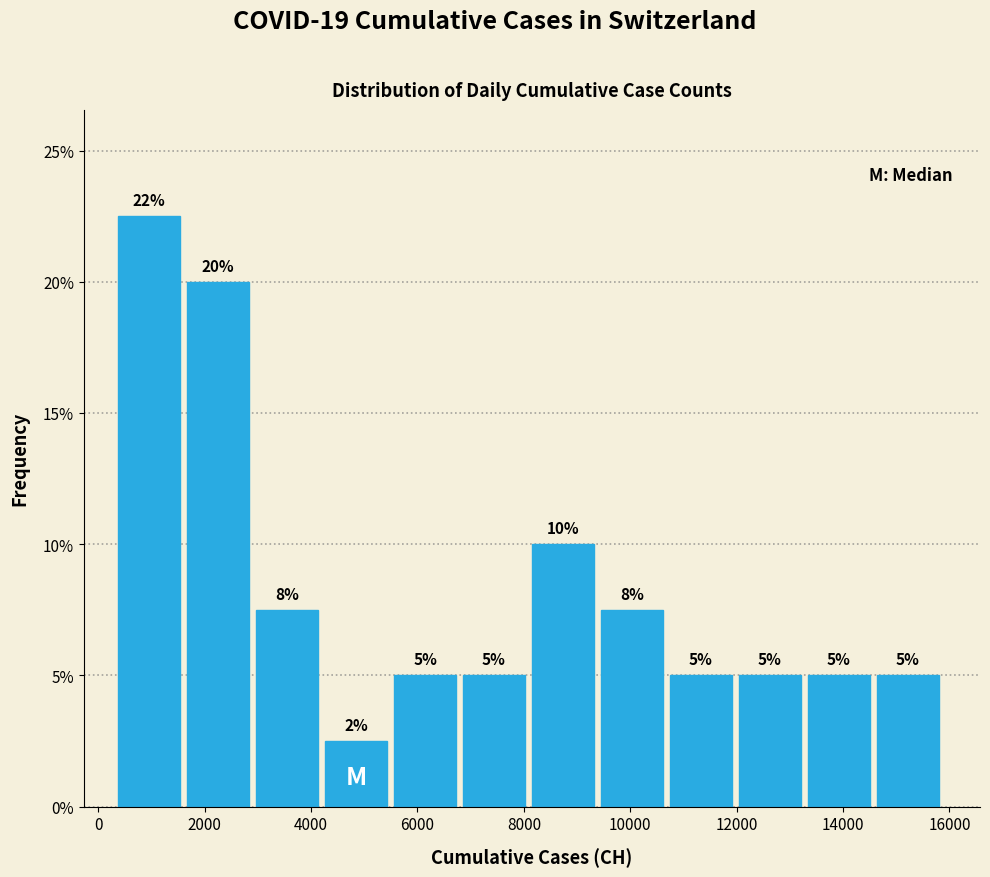

Over which range of the x-axis is the bar tallest?

400 to 1600